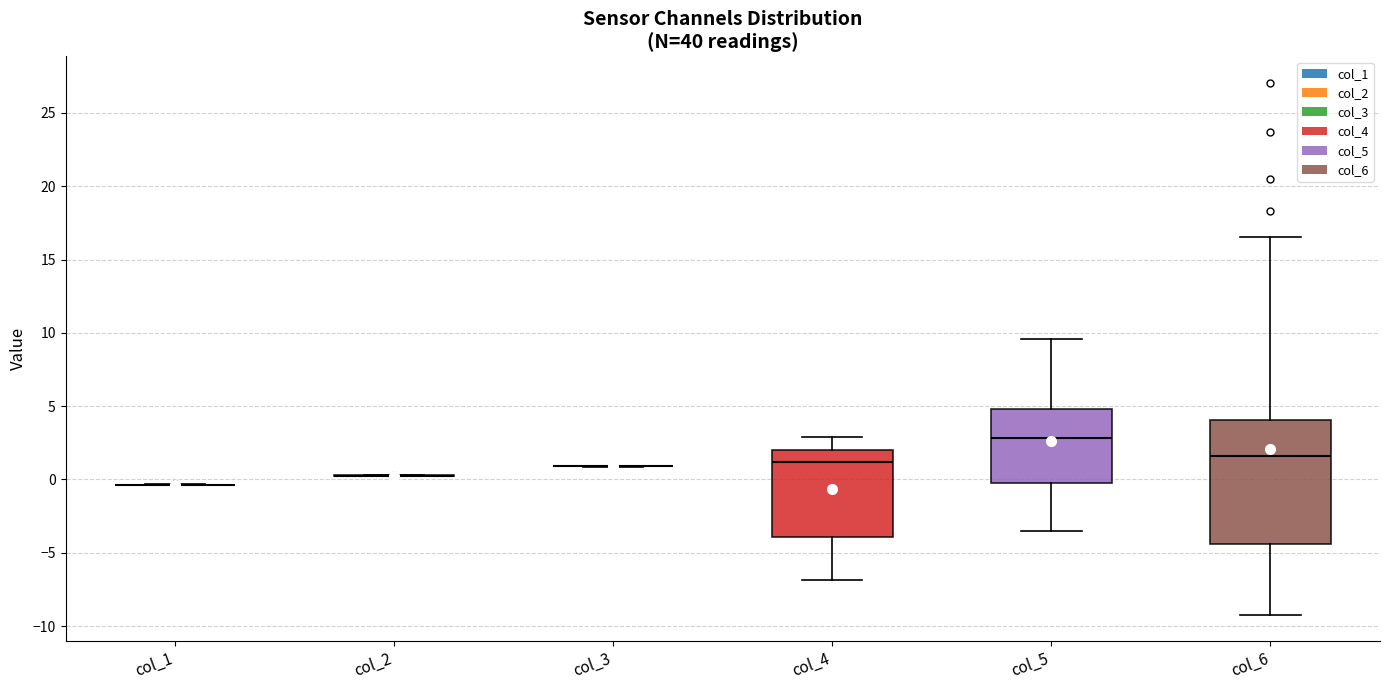

Reading left to right, transcribe this box plot: for each box, give where its median line is, the range the box spans, and where its two whiskers end, as read against the y-axis. The values are not printed on the chart, so give them approximately, as read against the axis.

col_1: box collapsed to a line at -0.5, whiskers -0.5 to -0.5
col_2: box collapsed to a line at 0.5, whiskers 0.5 to 0.5
col_3: box collapsed to a line at 1.0, whiskers 1.0 to 1.0
col_4: median 1.0, box -4.0 to 2.0, whiskers -7.0 to 3.0
col_5: median 3.0, box 0.0 to 5.0, whiskers -3.5 to 9.5
col_6: median 1.5, box -4.5 to 4.0, whiskers -9.0 to 16.5